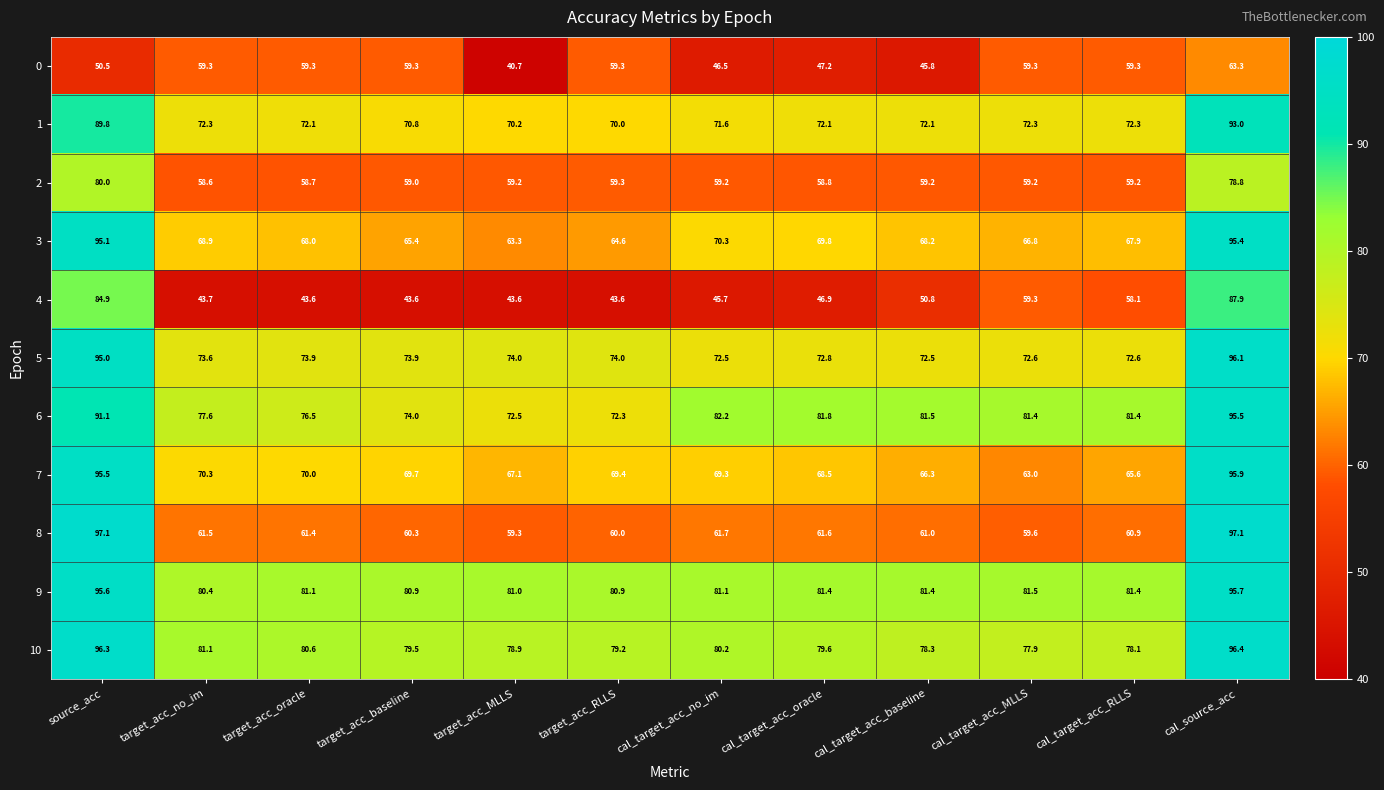

The value of 1 at cal_source_acc is 93.0. True or false?

True